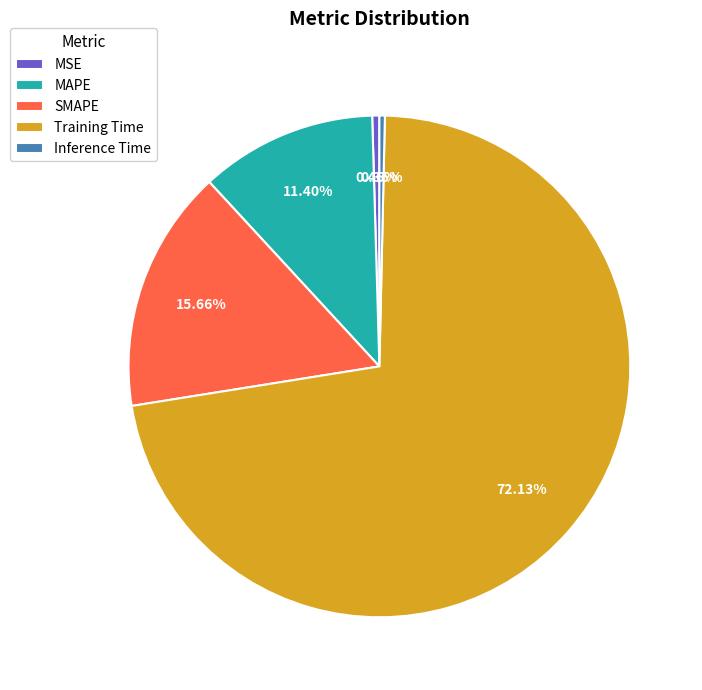

Which slice represents more than half of the pie?

Training Time